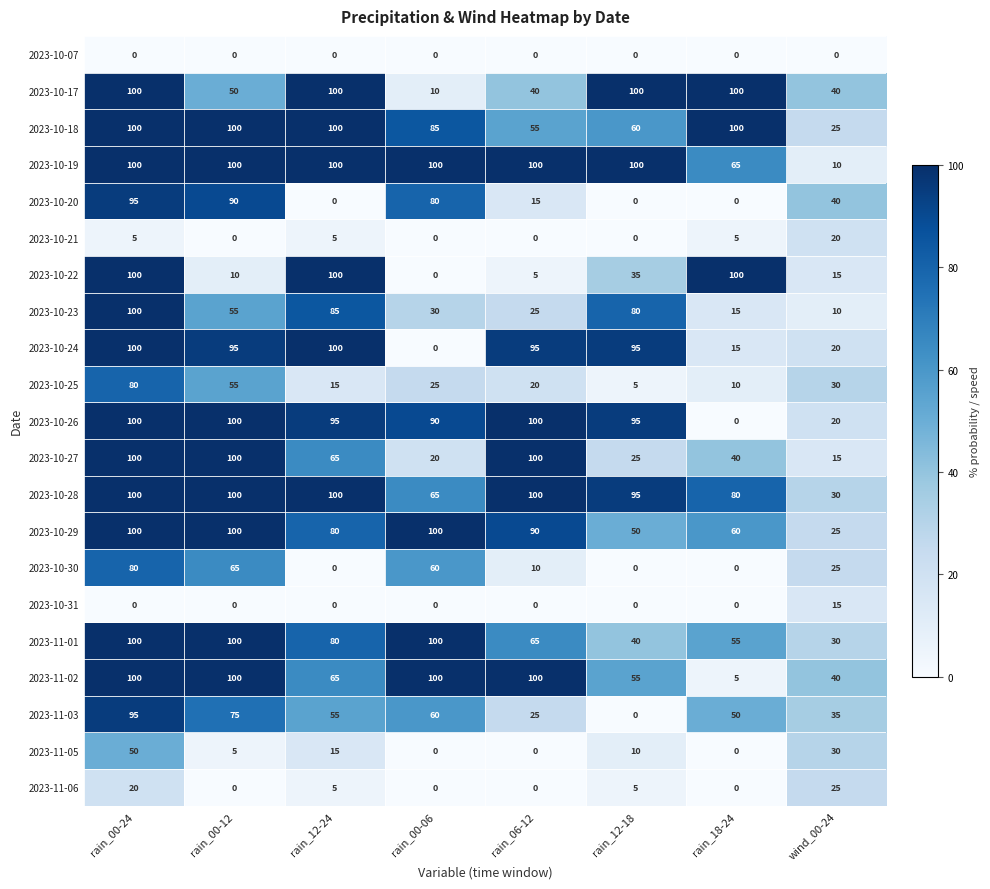

What is the difference between the maximum and minimum values in the 2023-10-29 series?

75